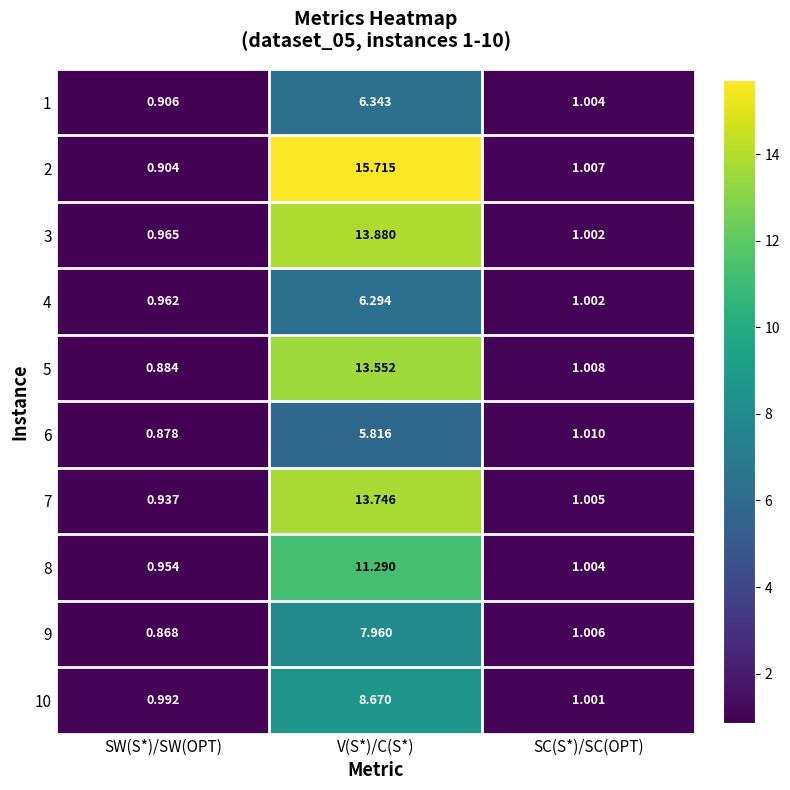

At which label is 1 closest to 3?

SC(S*)/SC(OPT)